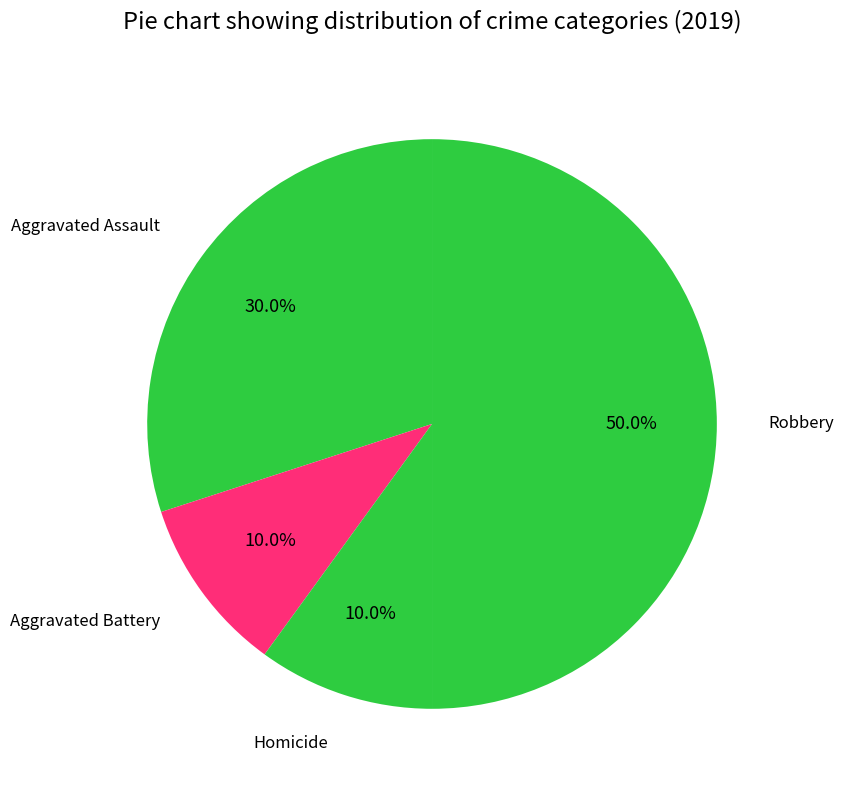

Approximately how many times larger is the value at Aggravated Battery compared to Robbery?

0.2